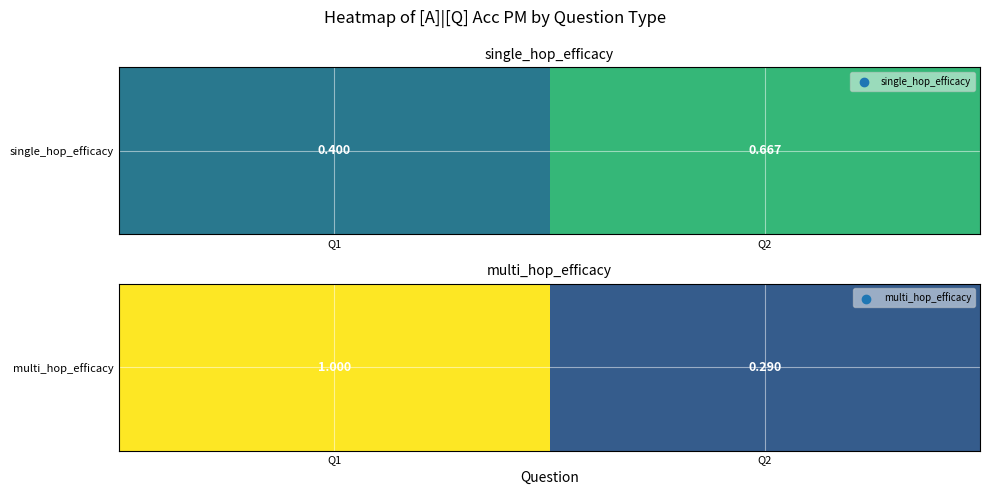

How many data points are less than 1?

1